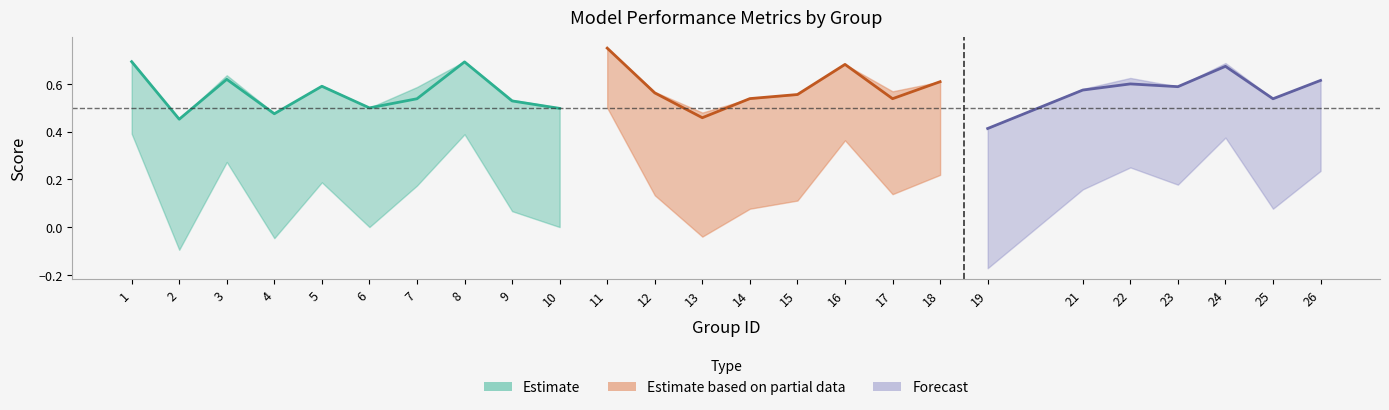

True or false: accuracy and f1 cross at least once.

False